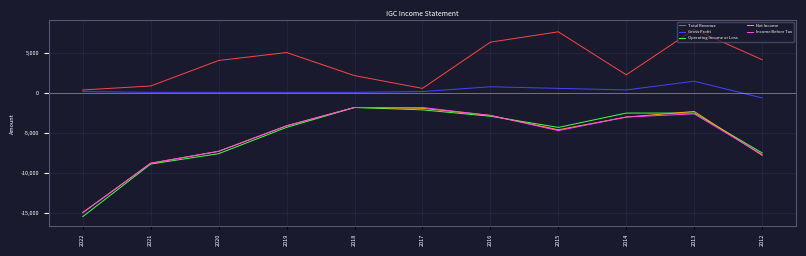

The Income Before Tax series shows -3183 at 2012. True or false?

False